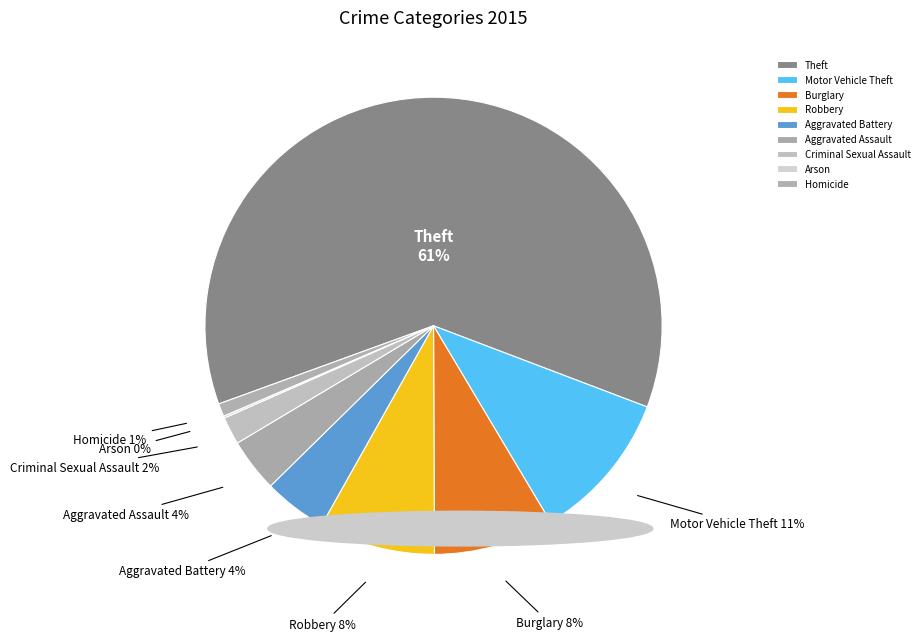

To the nearest percent, what portion does Aggravated Assault represent?

4%